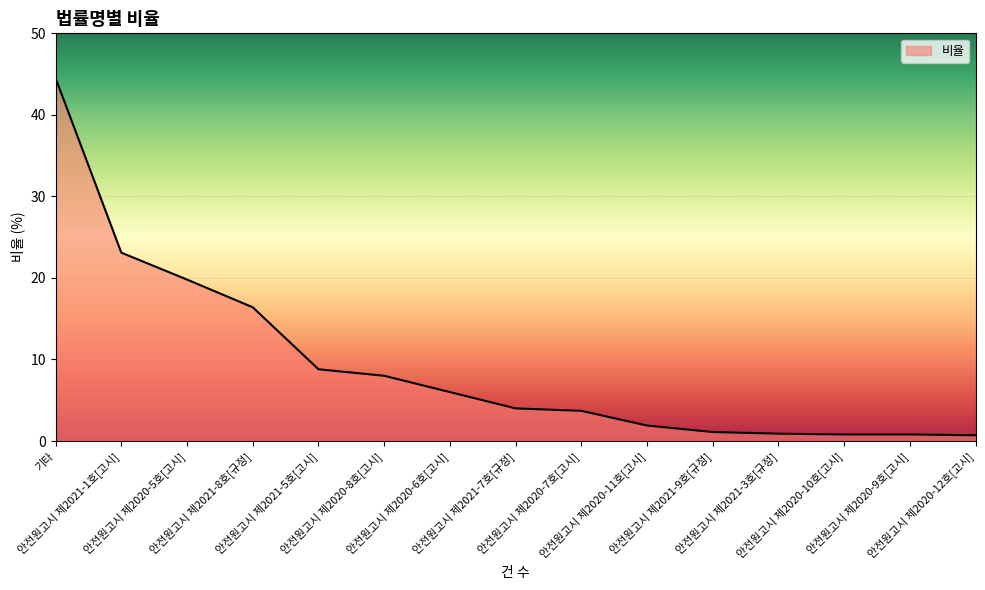

Which has a higher value, 안전원고시 제2021-8호[규정] or 안전원고시 제2021-5호[고시]?

안전원고시 제2021-8호[규정]